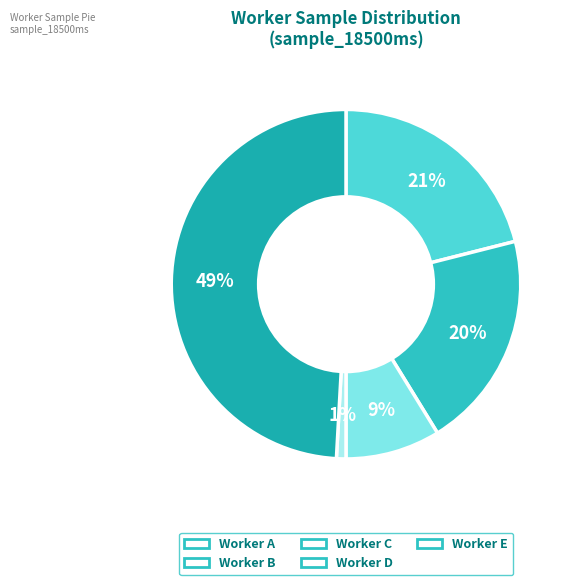

How many slices are in this pie chart?

5